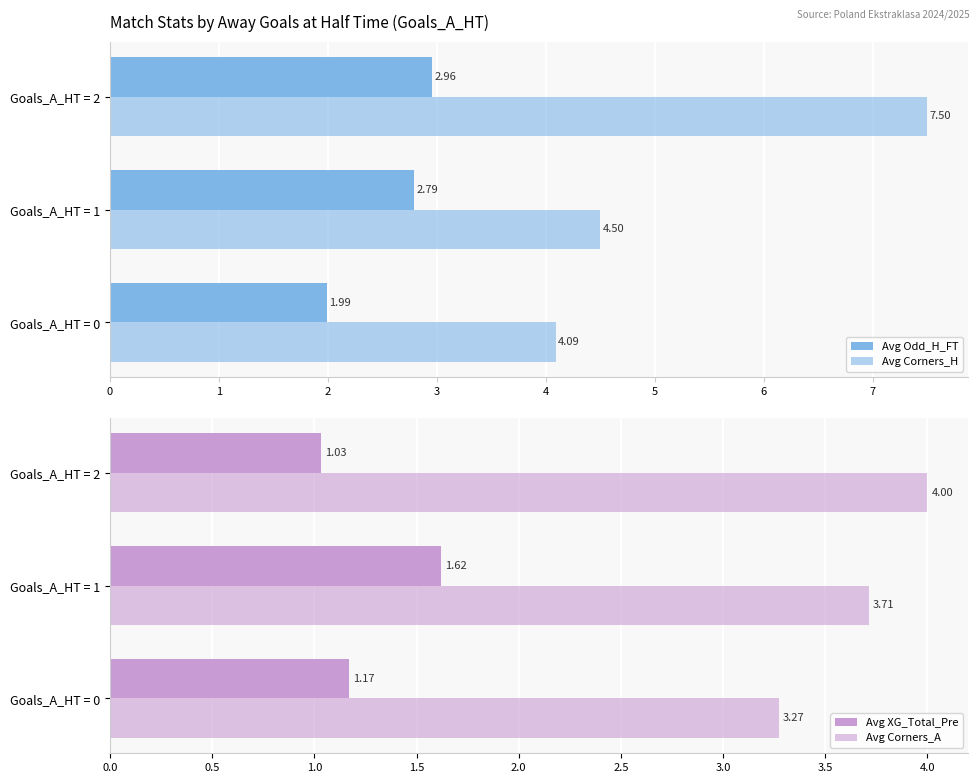

What is the difference between the highest and lowest values at Goals_A_HT = 1?

2.9